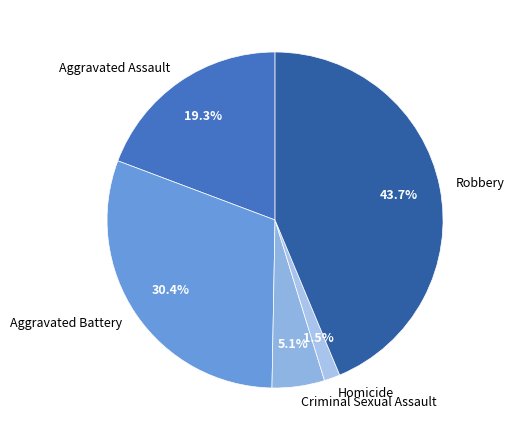

Is there any slice that represents more than half of the pie?

No